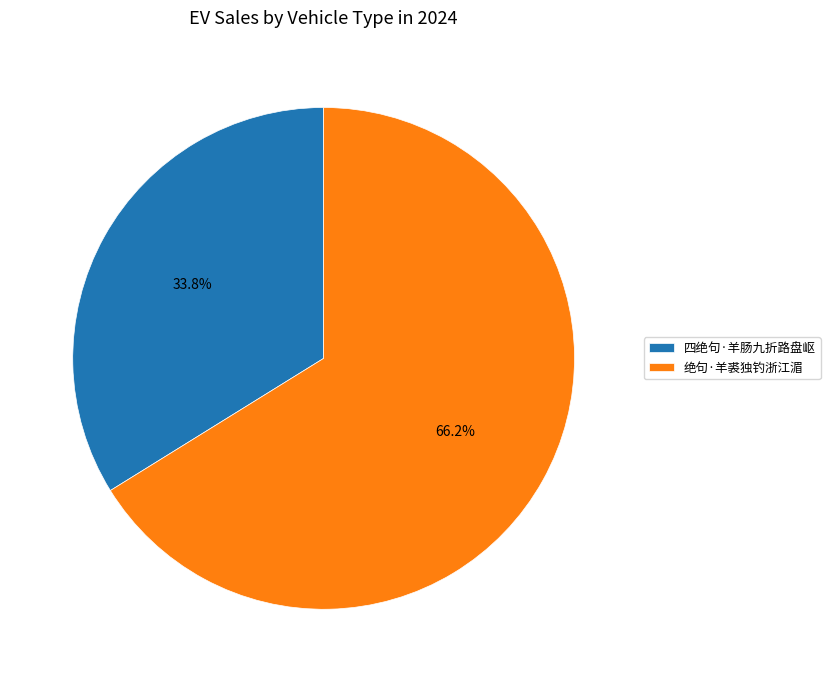

To the nearest percent, what is the average slice percentage?

50%